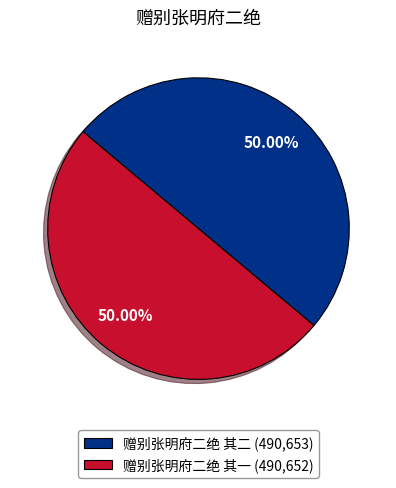

To the nearest percent, what is the combined percentage of 赠别张明府二绝 其二 and 赠别张明府二绝 其一?

100%